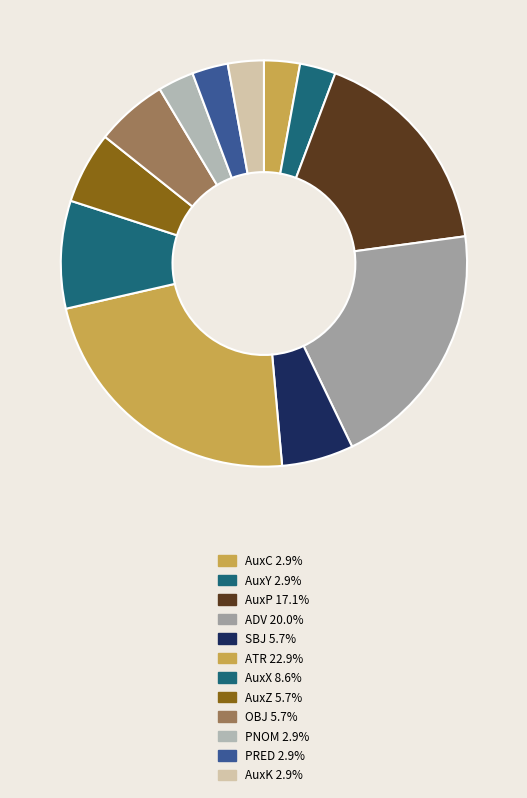

How many segments does this pie chart have?

12